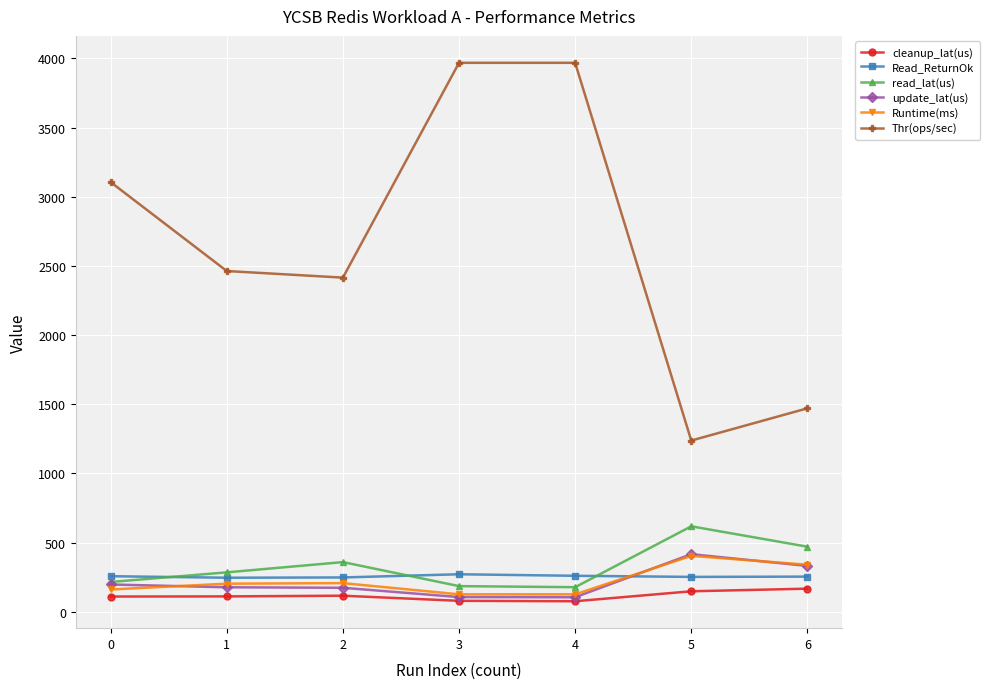

The value of update_lat(us) at 1 is 177.0. True or false?

True